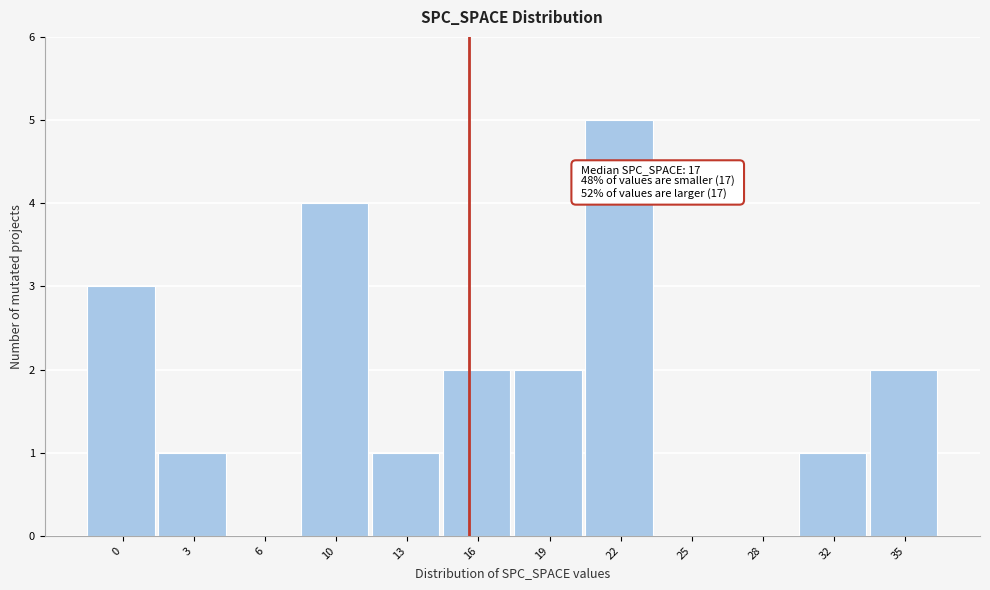

Reading right to left, extract all data points from this chart.

35=2	32=1	28=0	25=0	22=5	19=2	16=2	13=1	10=4	6=0	3=1	0=3